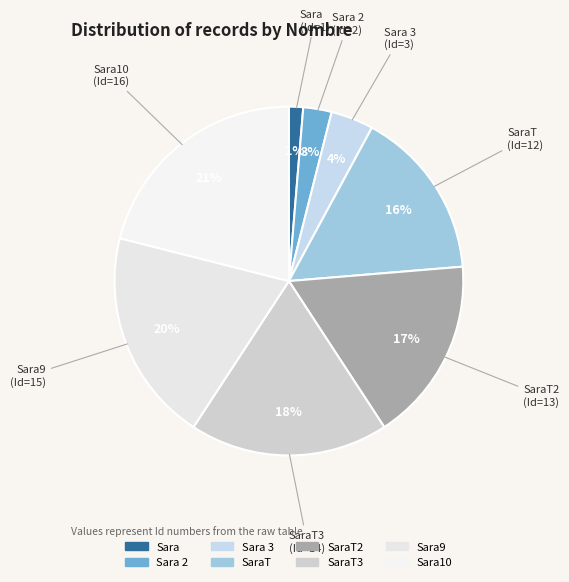

The SaraT slice represents 26% of the pie. True or false?

False